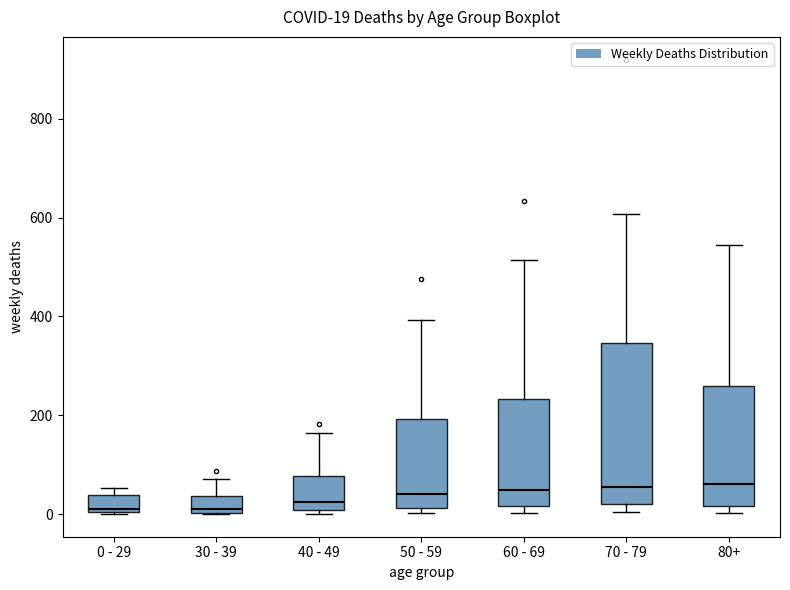

Which box is the tallest, from its lower edge to its upper edge?

70 - 79